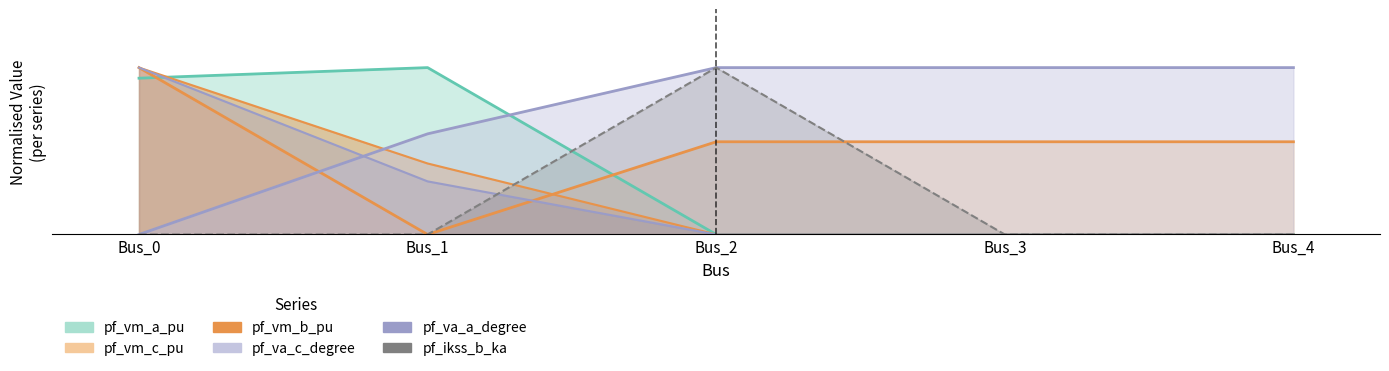

Where is the first local maximum for pf_ikss_b_ka?

Bus_2